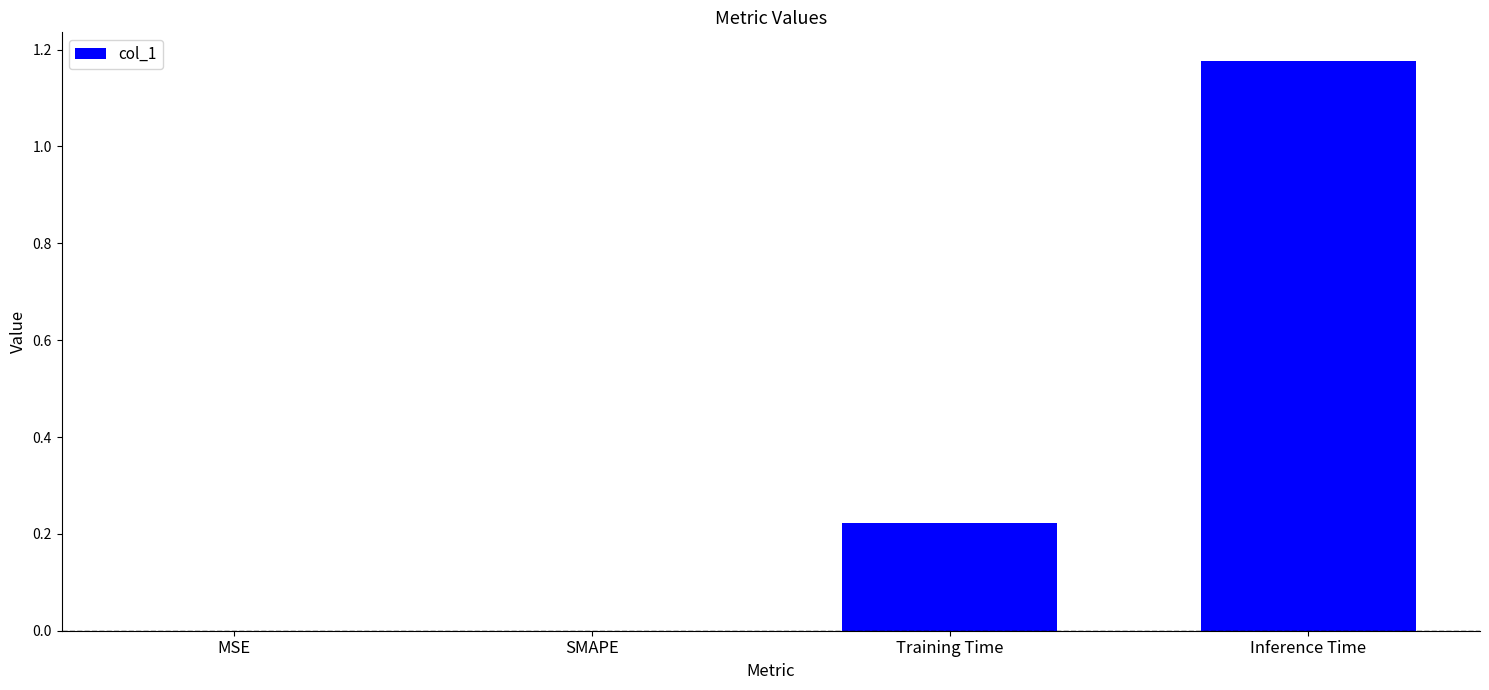

What is the change in value from MSE to Inference Time?

+1.2